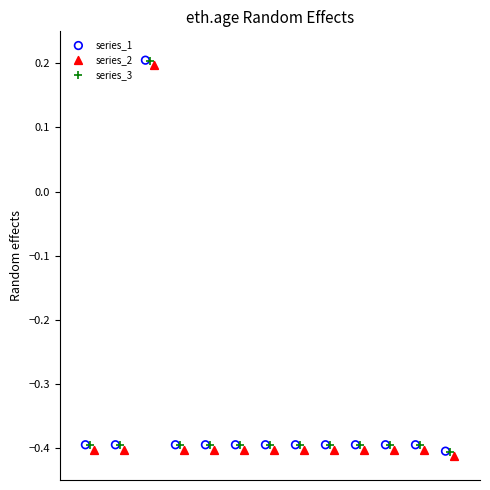

Which series reaches the minimum Y coordinate?

series_2